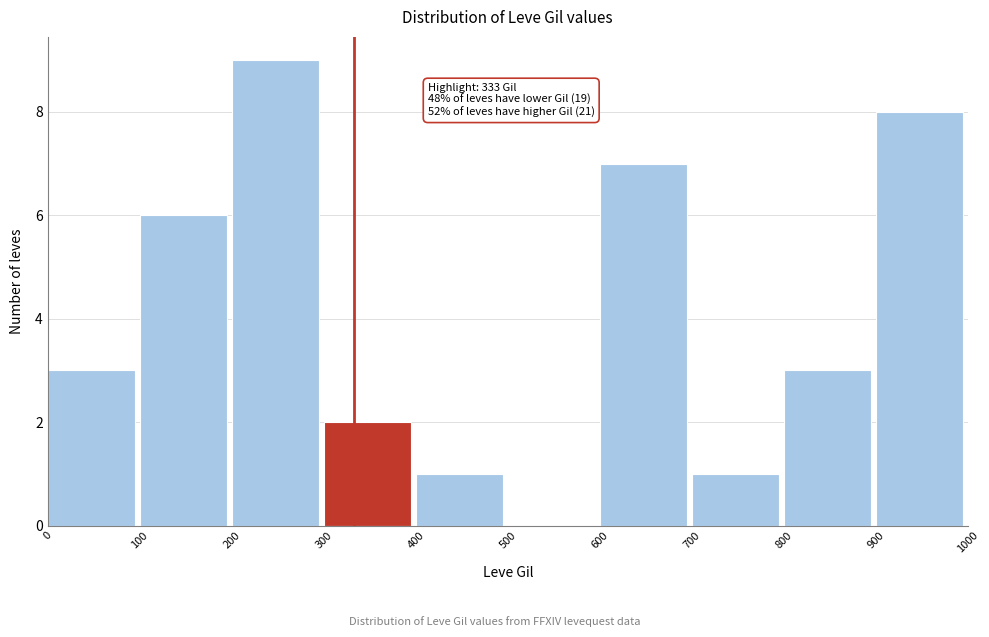

Over which range of the x-axis is the bar tallest?

200 to 300